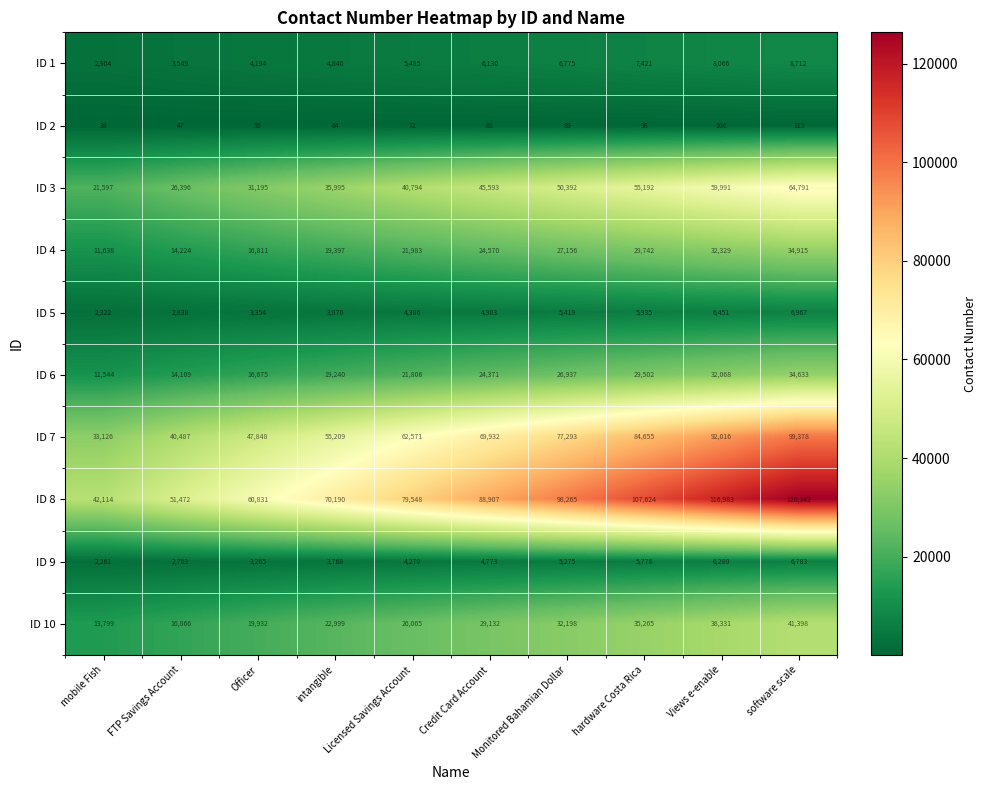

Rank the series by their maximum value, from lowest to highest.

ID 2, ID 9, ID 5, ID 1, ID 6, ID 4, ID 10, ID 3, ID 7, ID 8